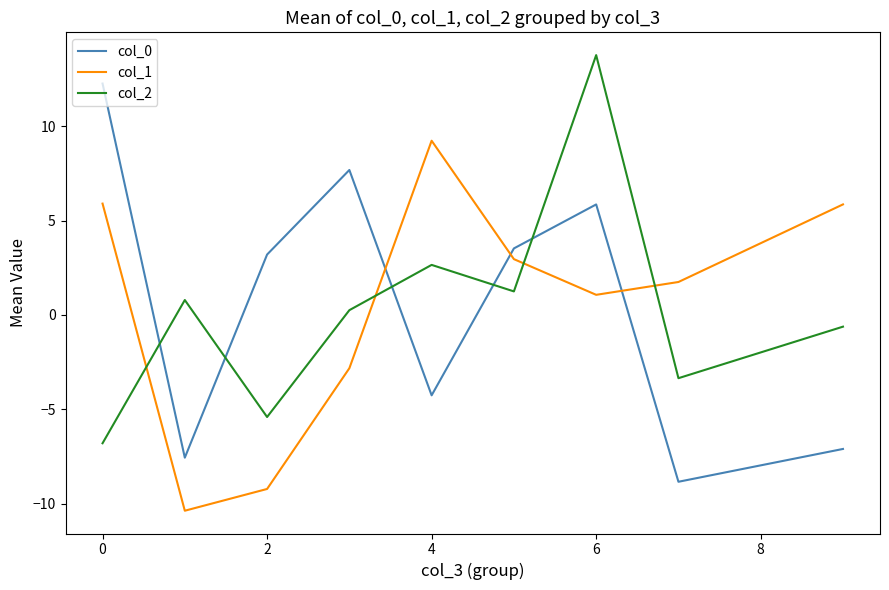

What is the maximum value for col_0?

12.3